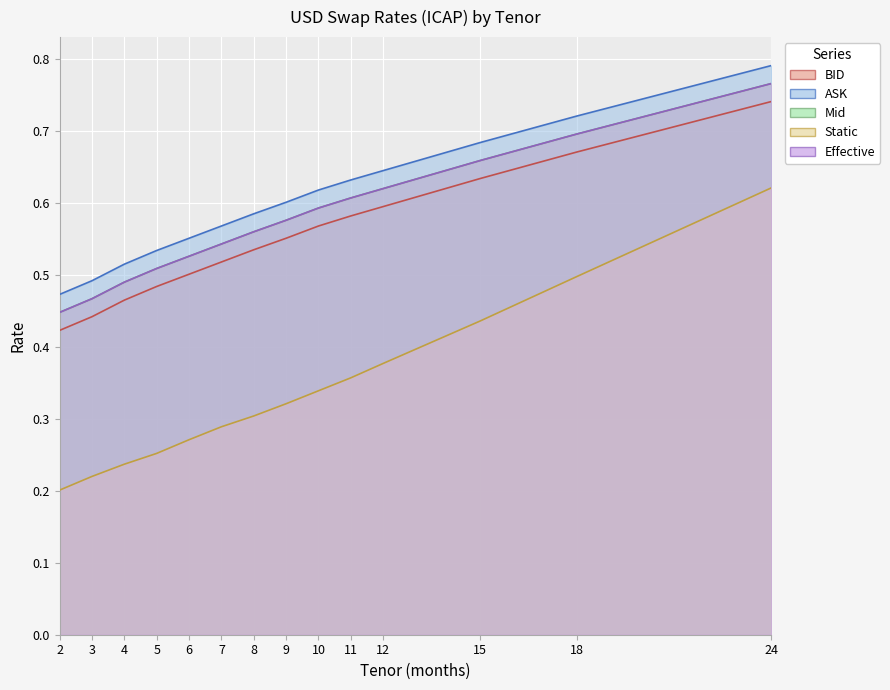

True or false: BID and ASK intersect in this chart.

False